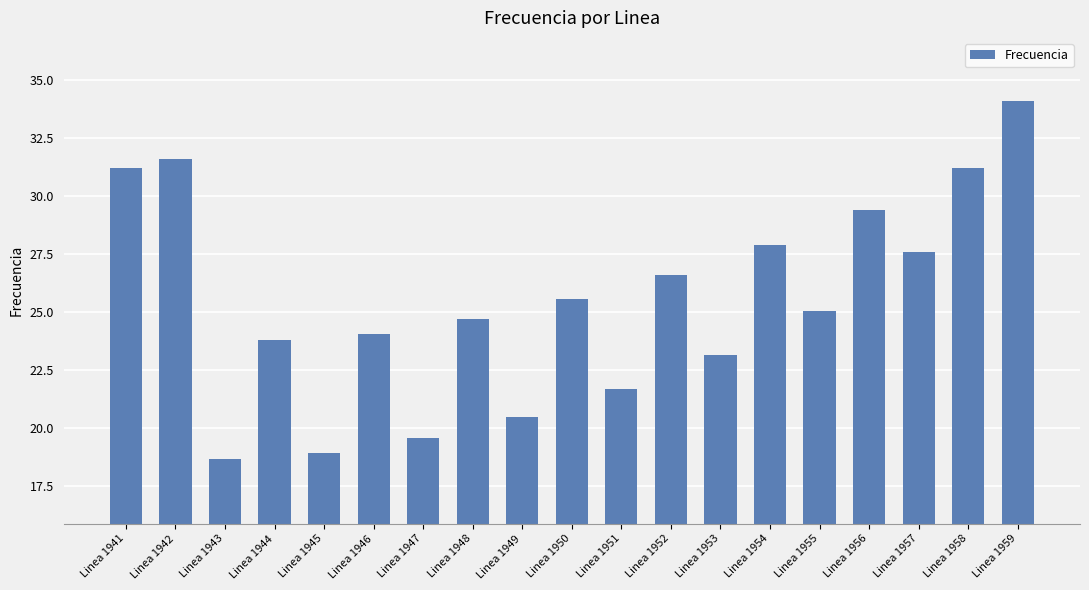

Reading left to right, list all the values displayed in this chart.

31.2	31.6	18.6	23.8	18.9	24.0	19.6	24.7	20.5	25.5	21.7	26.6	23.1	27.9	25.1	29.4	27.6	31.2	34.1